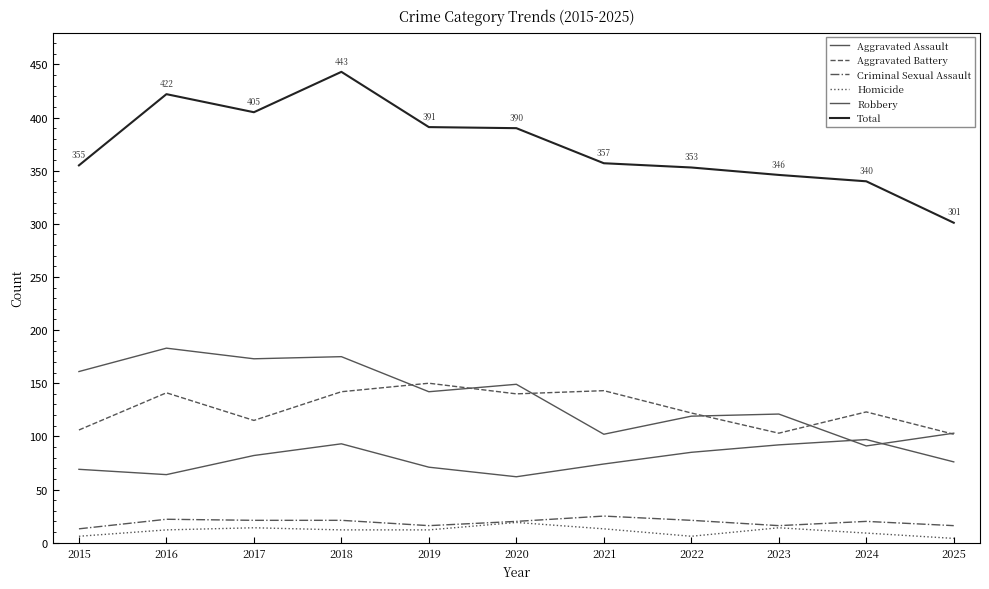

What is the sum of all Homicide values?

121